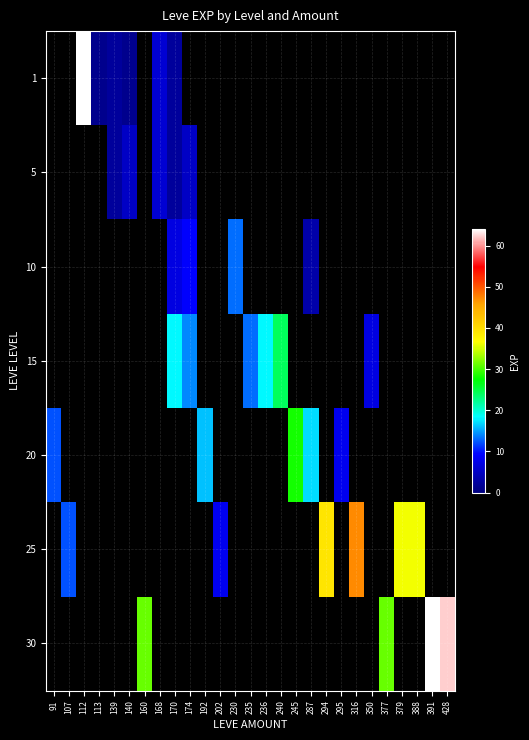

List the series in order of their peak value, lowest first.

1, 5, 10, 15, 20, 25, 30